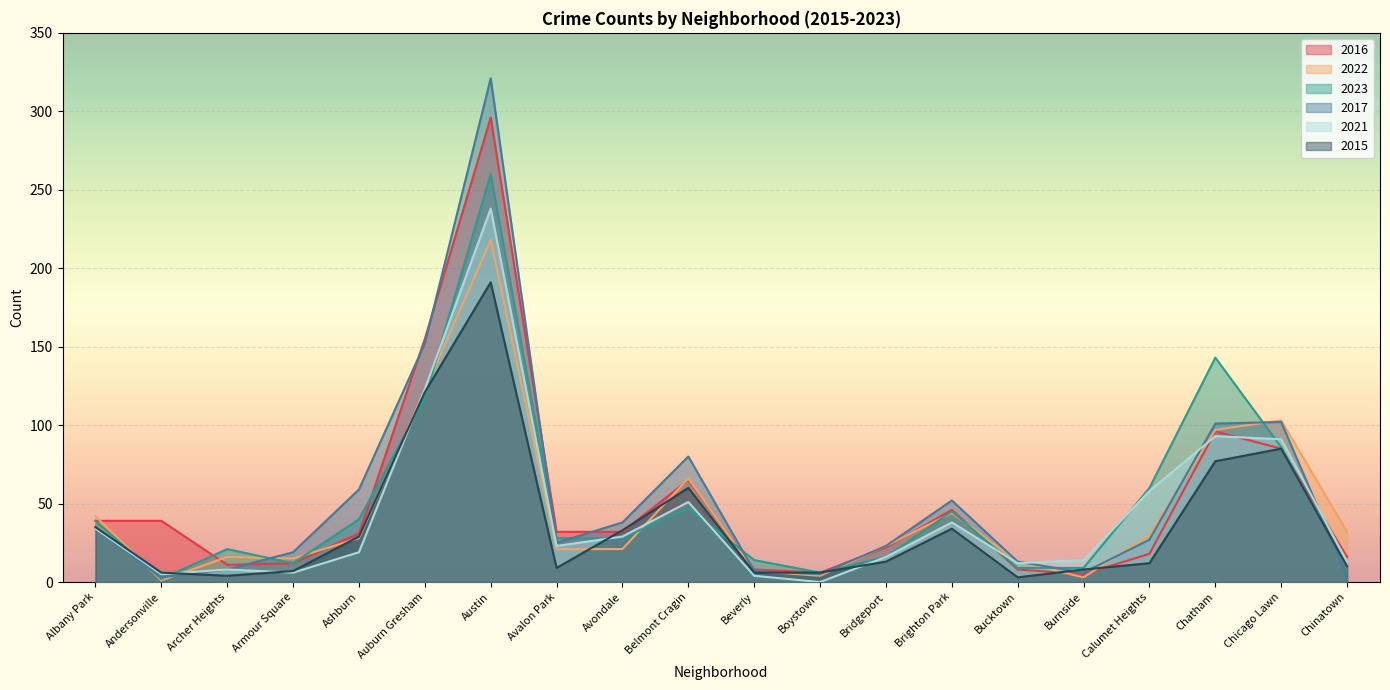

What is the total value across all series at Chatham?

607